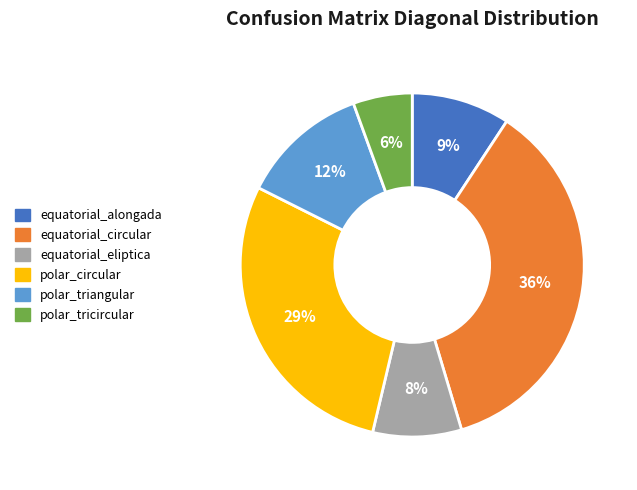

Which slice is the largest?

equatorial_circular